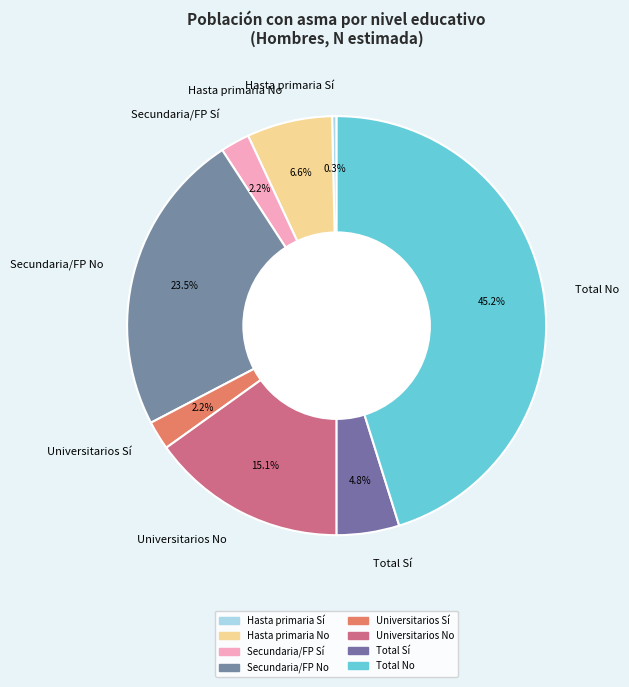

Is Hasta primaria No the majority of the pie?

No